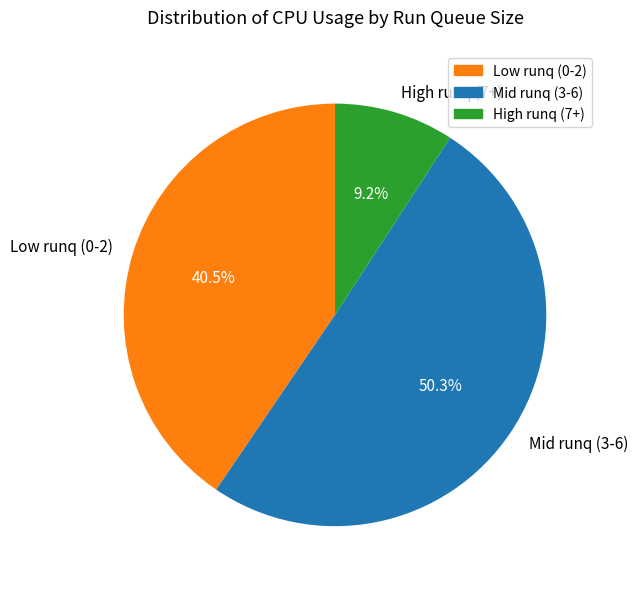

How many segments does this pie chart have?

3